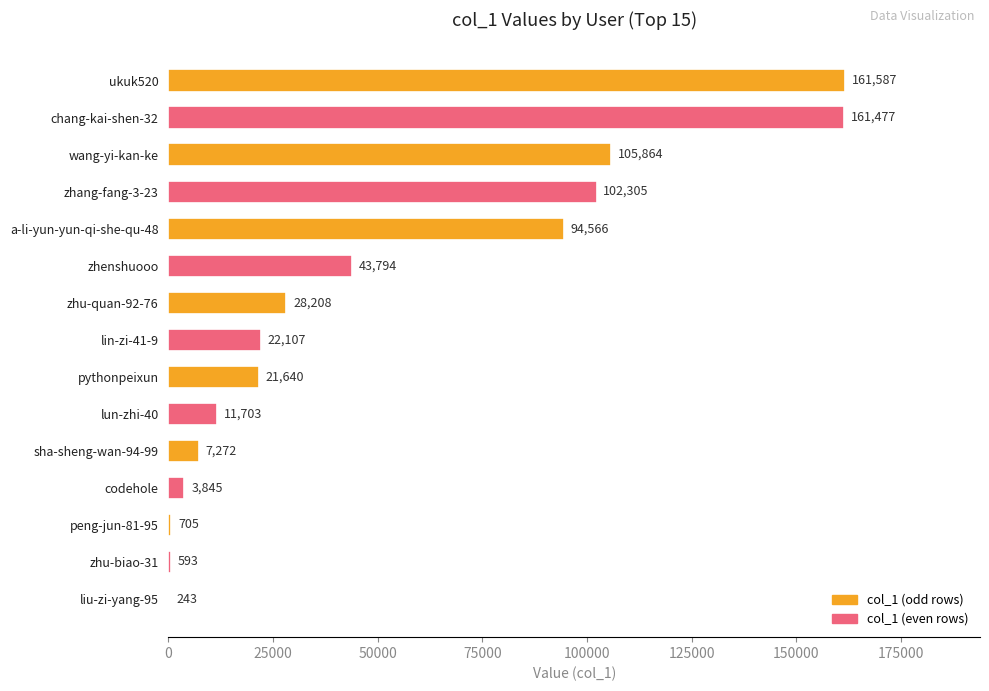

True or false: the data shows 161587 at ukuk520.

True